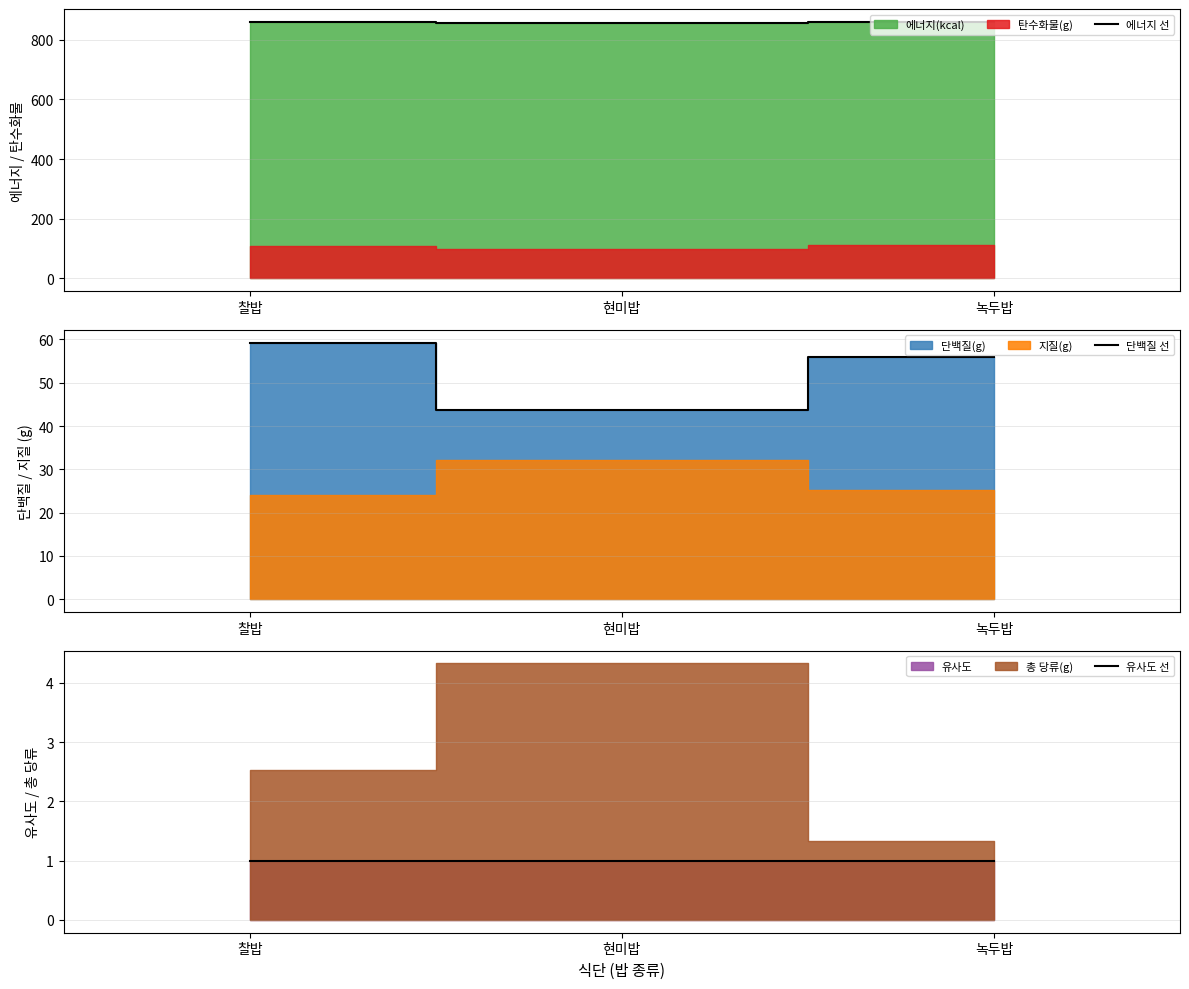

Is it true that 에너지 선 equals 500.2 at 현미밥?

False